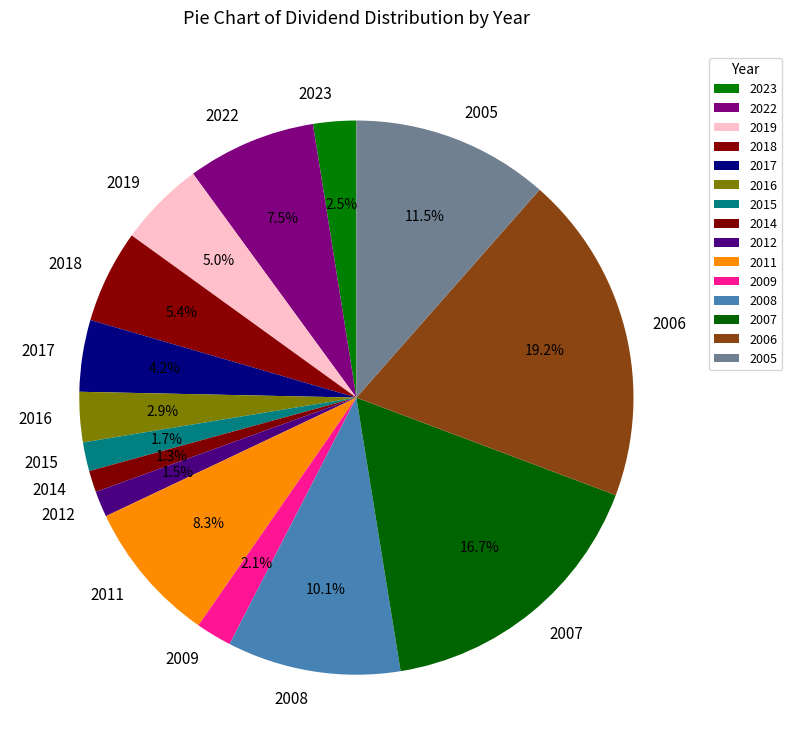

What is the largest slice in the pie chart?

2006